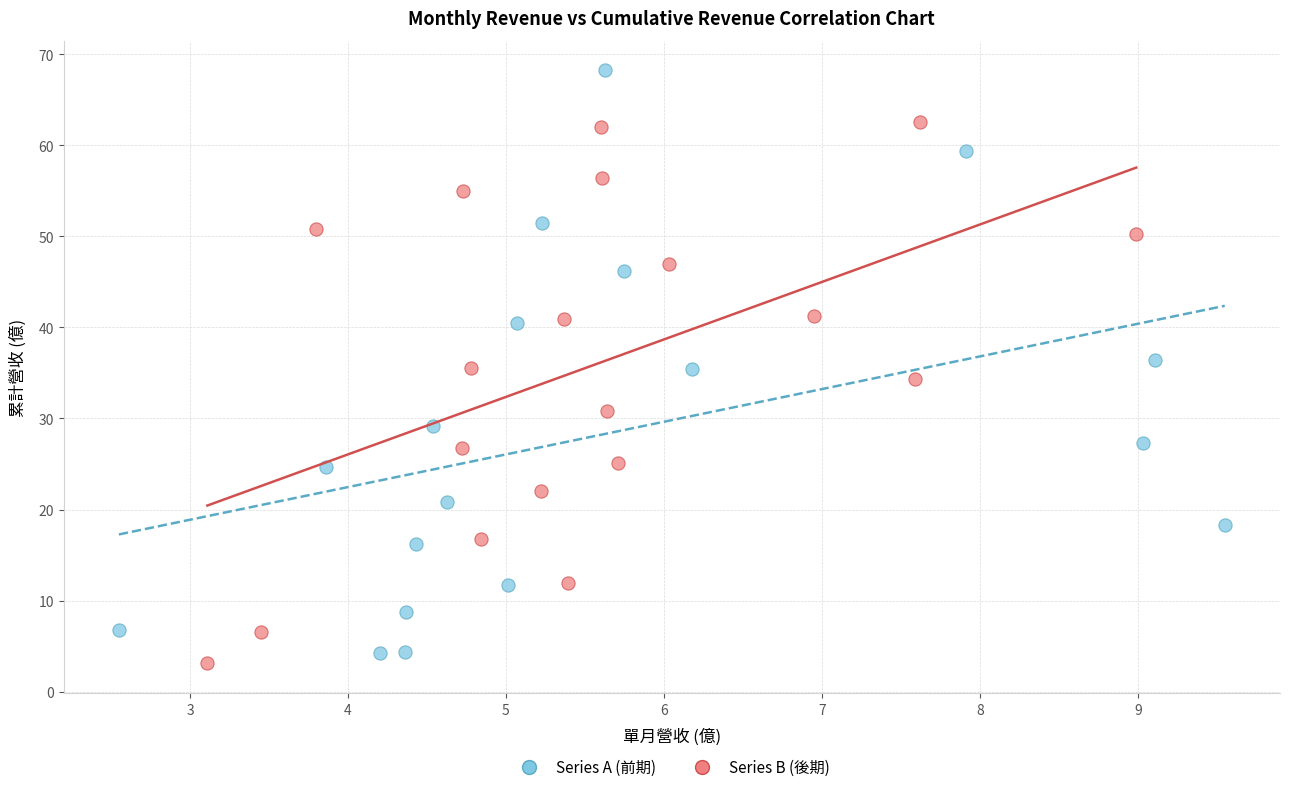

Which series has the largest Y range (max minus min)?

Series A (前期)